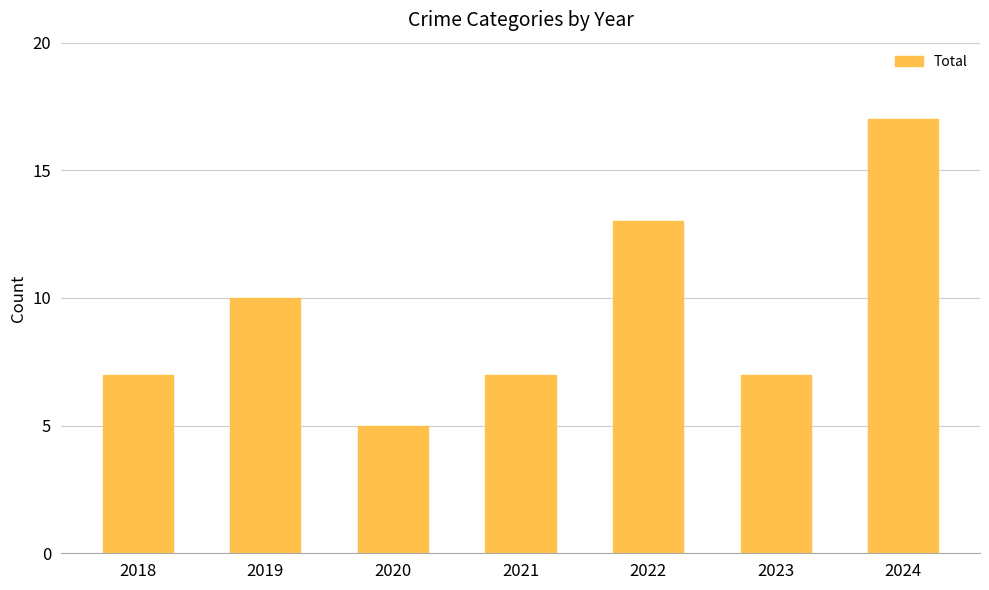

Reading left to right, transcribe all the data shown in this chart.

2018=7	2019=10	2020=5	2021=7	2022=13	2023=7	2024=17